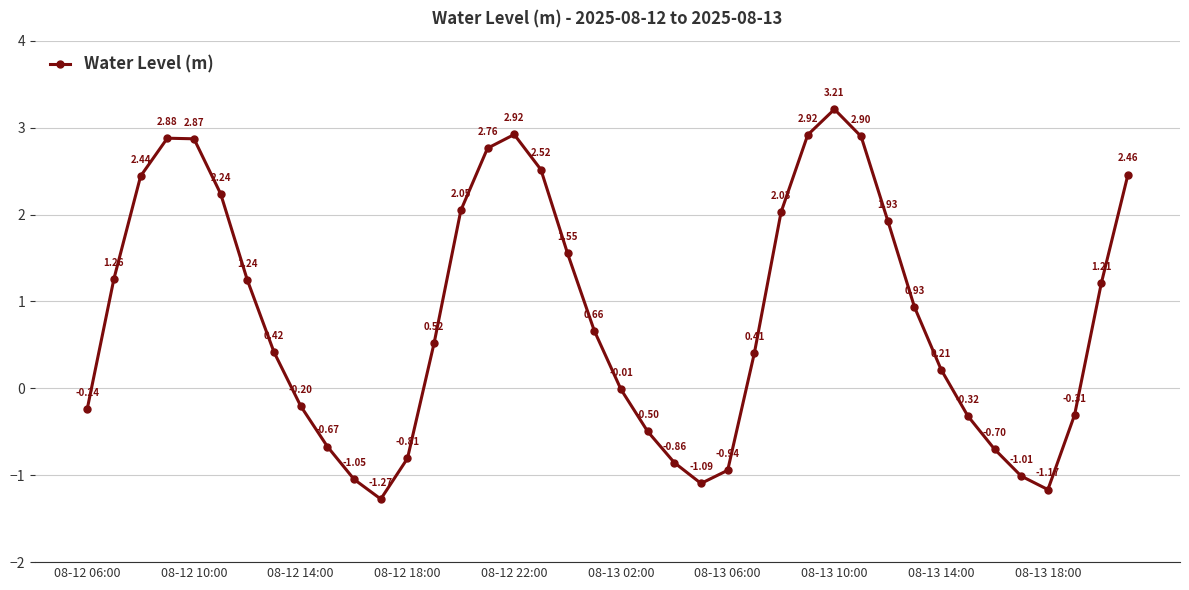

How many interior local peaks (higher than both neighbors) does the data have?

3